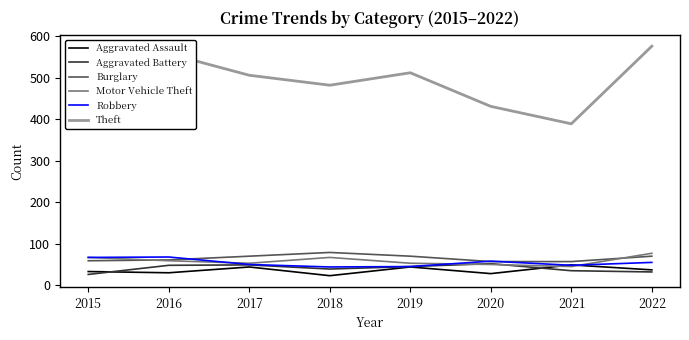

What is the approximate value of Theft at 2020?

431